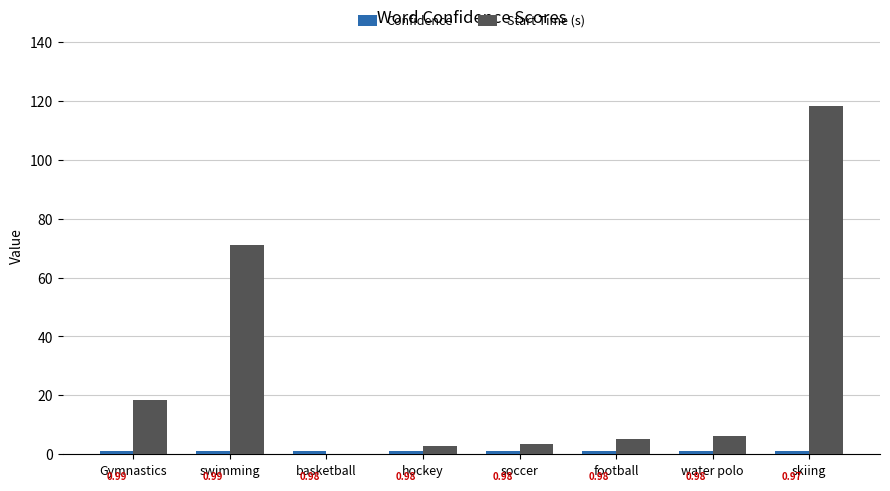

How many groups of bars are there?

8